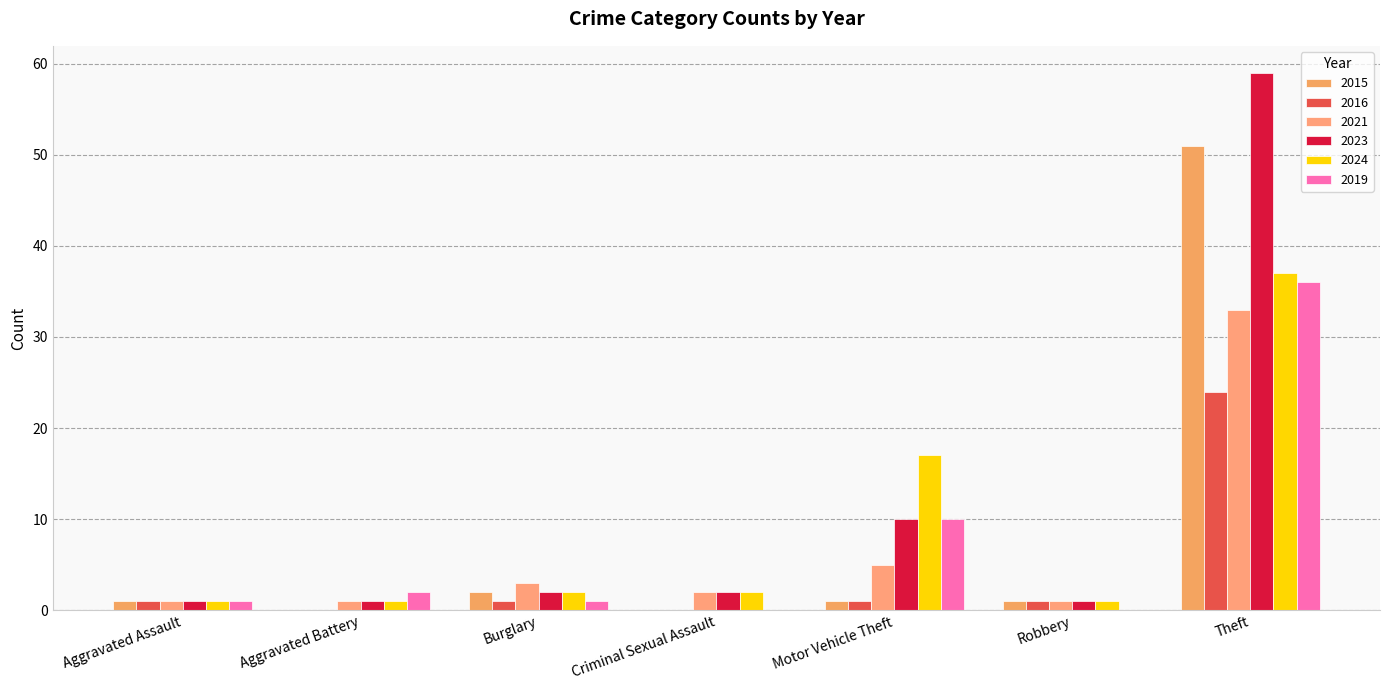

Reading left to right, extract all data points from this chart.

2015: Aggravated Assault=1	Aggravated Battery=0	Burglary=2	Criminal Sexual Assault=0	Motor Vehicle Theft=1	Robbery=1	Theft=51
2016: Aggravated Assault=1	Aggravated Battery=0	Burglary=1	Criminal Sexual Assault=0	Motor Vehicle Theft=1	Robbery=1	Theft=24
2021: Aggravated Assault=1	Aggravated Battery=1	Burglary=3	Criminal Sexual Assault=2	Motor Vehicle Theft=5	Robbery=1	Theft=33
2023: Aggravated Assault=1	Aggravated Battery=1	Burglary=2	Criminal Sexual Assault=2	Motor Vehicle Theft=10	Robbery=1	Theft=59
2024: Aggravated Assault=1	Aggravated Battery=1	Burglary=2	Criminal Sexual Assault=2	Motor Vehicle Theft=17	Robbery=1	Theft=37
2019: Aggravated Assault=1	Aggravated Battery=2	Burglary=1	Criminal Sexual Assault=0	Motor Vehicle Theft=10	Robbery=0	Theft=36